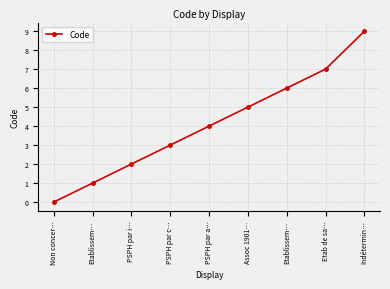

How many lines are shown in the chart?

1